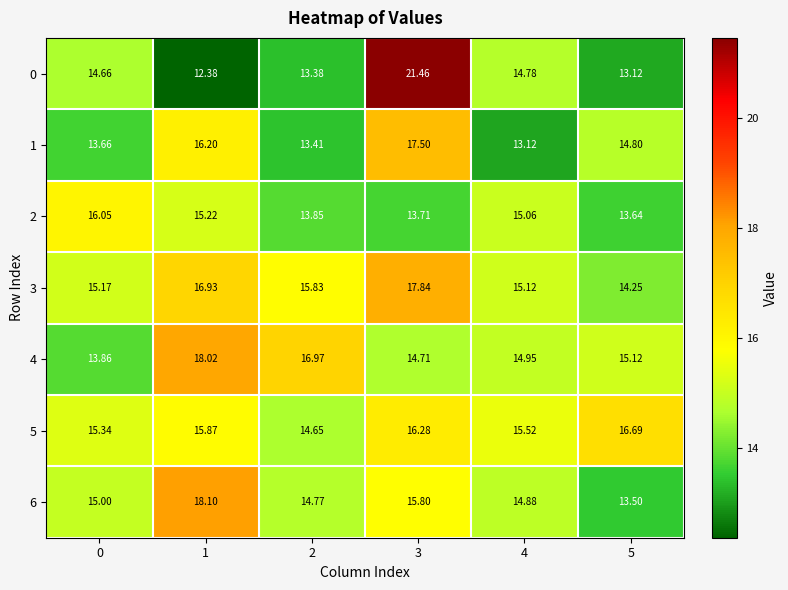

How many distinct data groups are displayed?

7